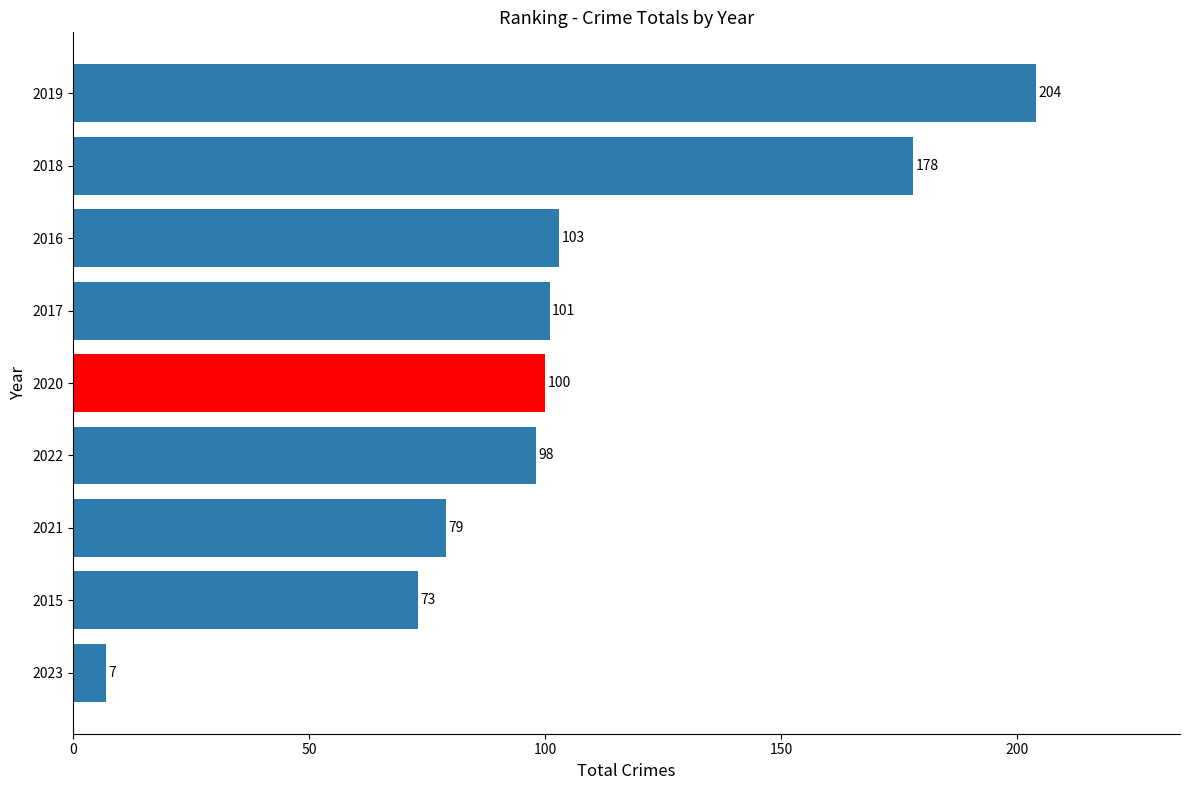

What is the change in value from 2015 to 2017?

+28